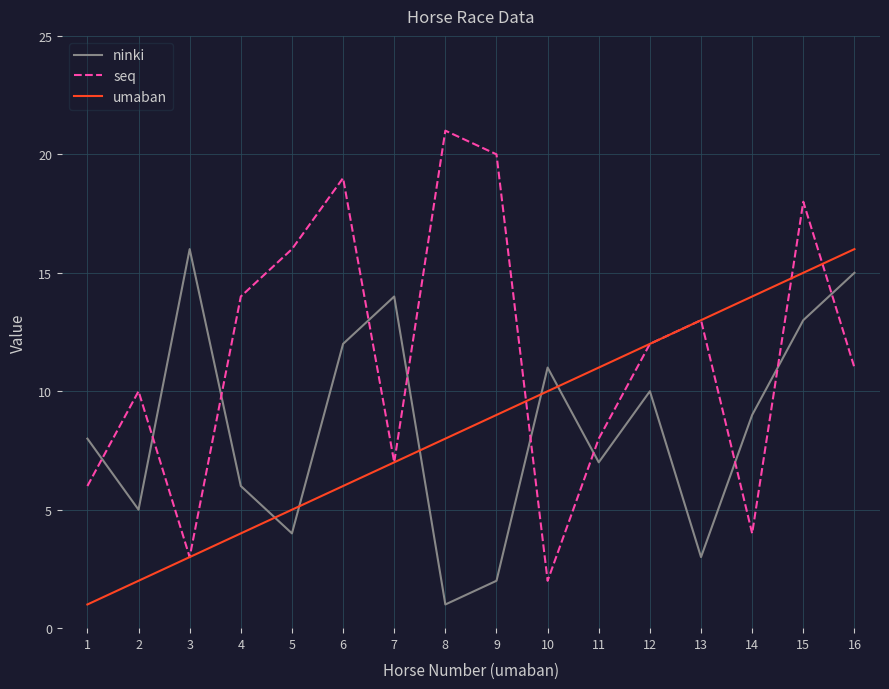

How many lines are shown in the chart?

3